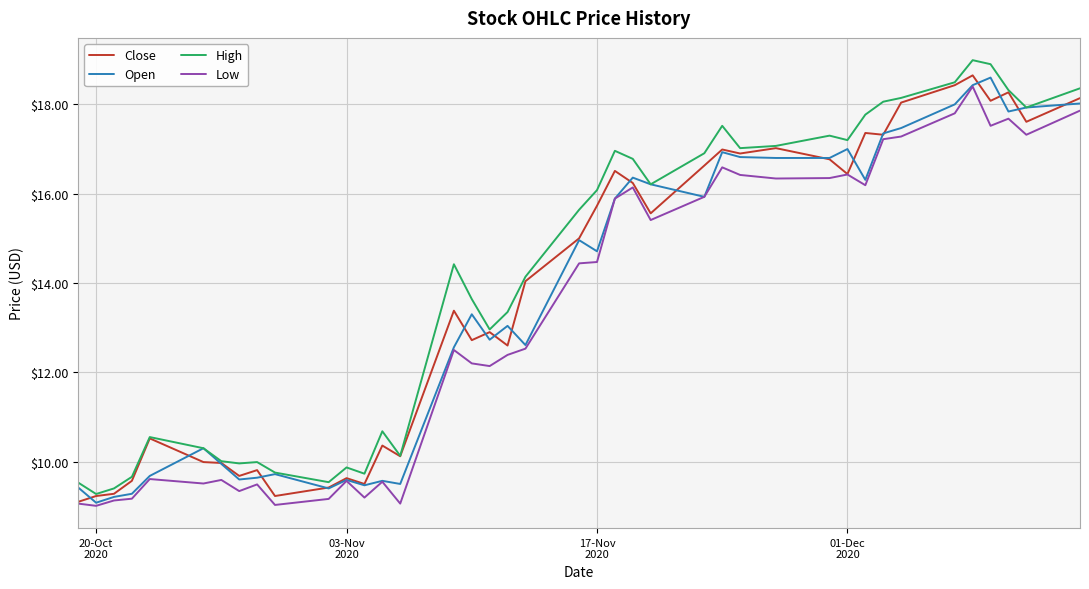

Which series has the widest spread of values?

High